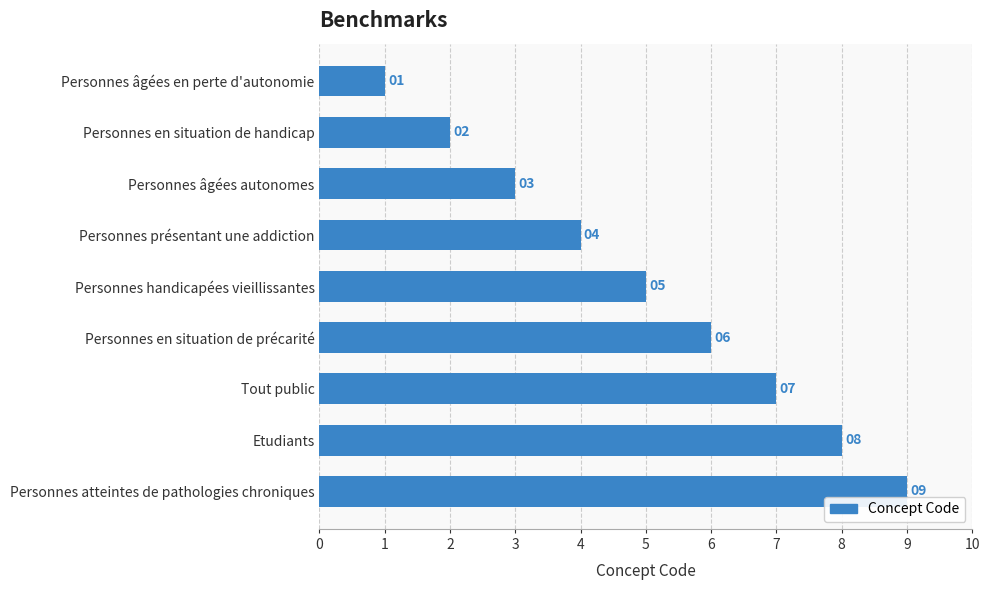

What is the greatest value displayed?

9